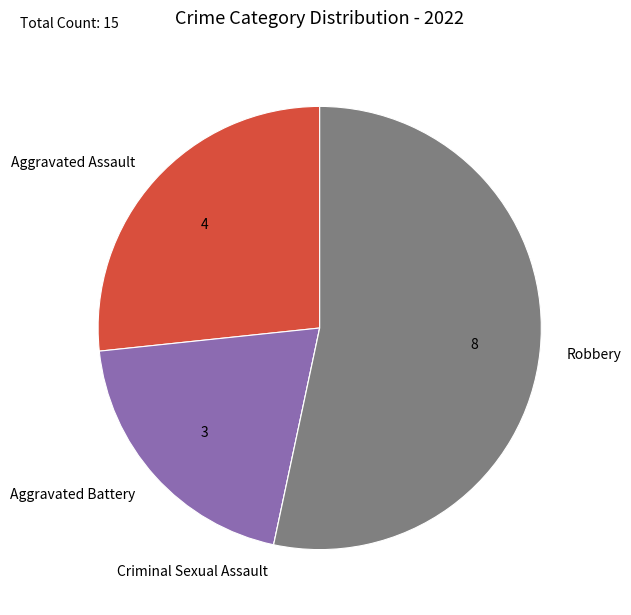

What is the largest slice in the pie chart?

Robbery